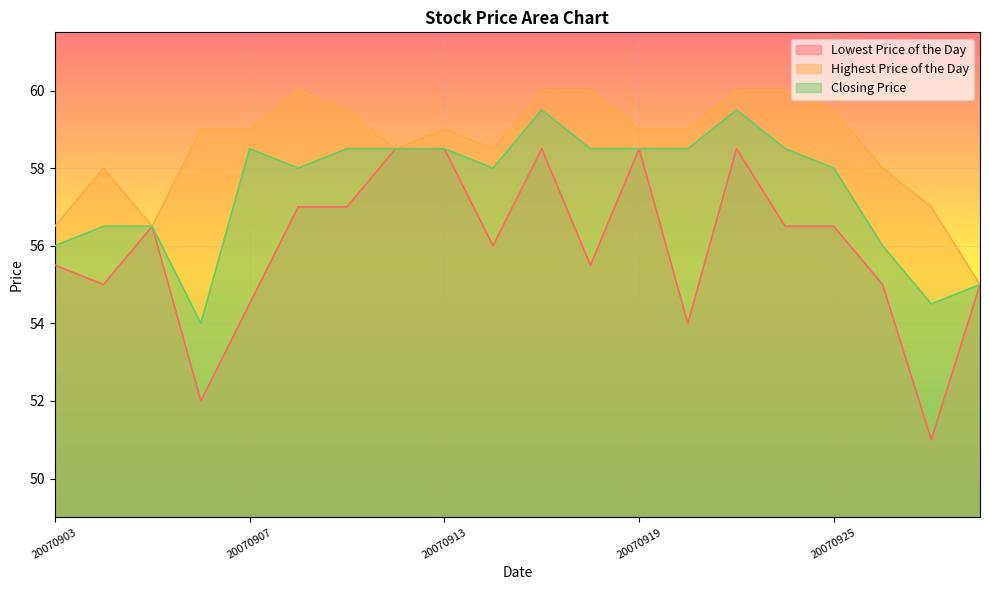

Which series has the largest total across all categories?

Highest Price of the Day